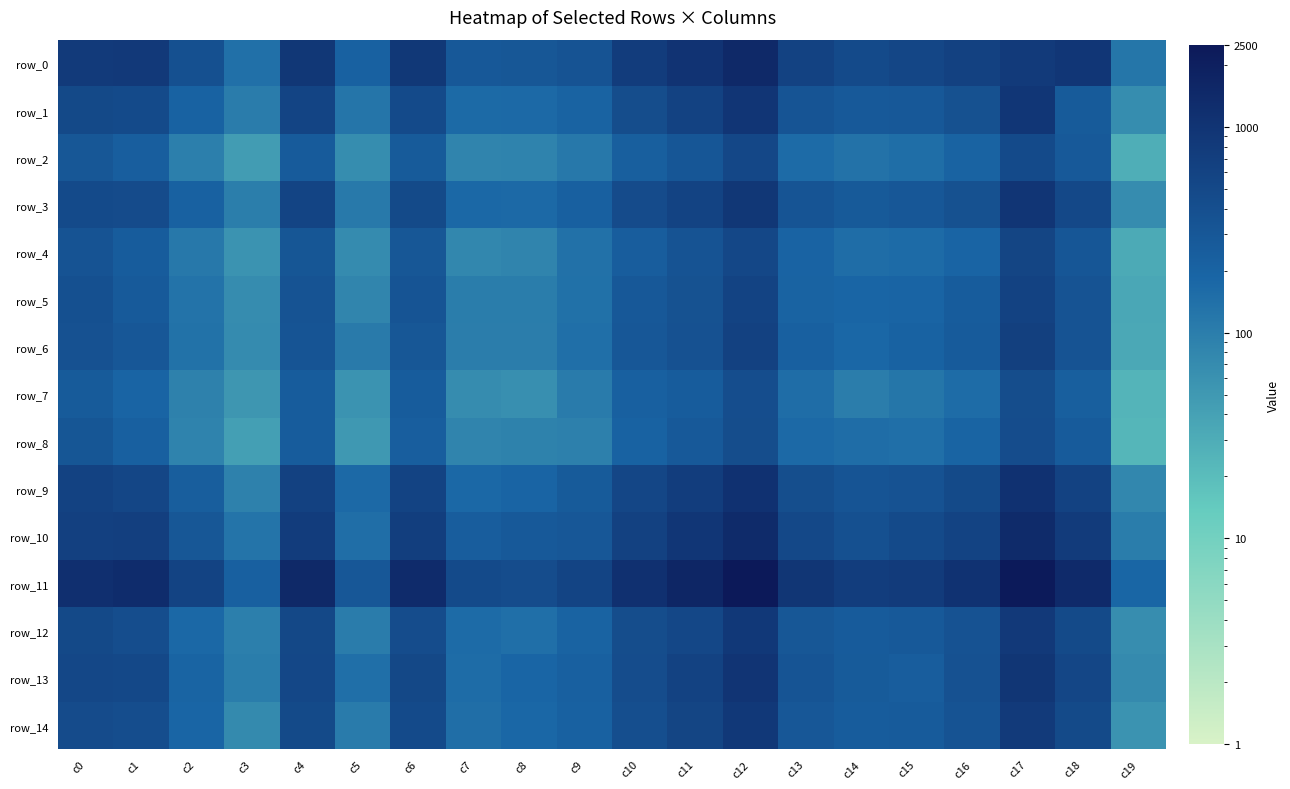

What is the average value of the row_5 series?

250